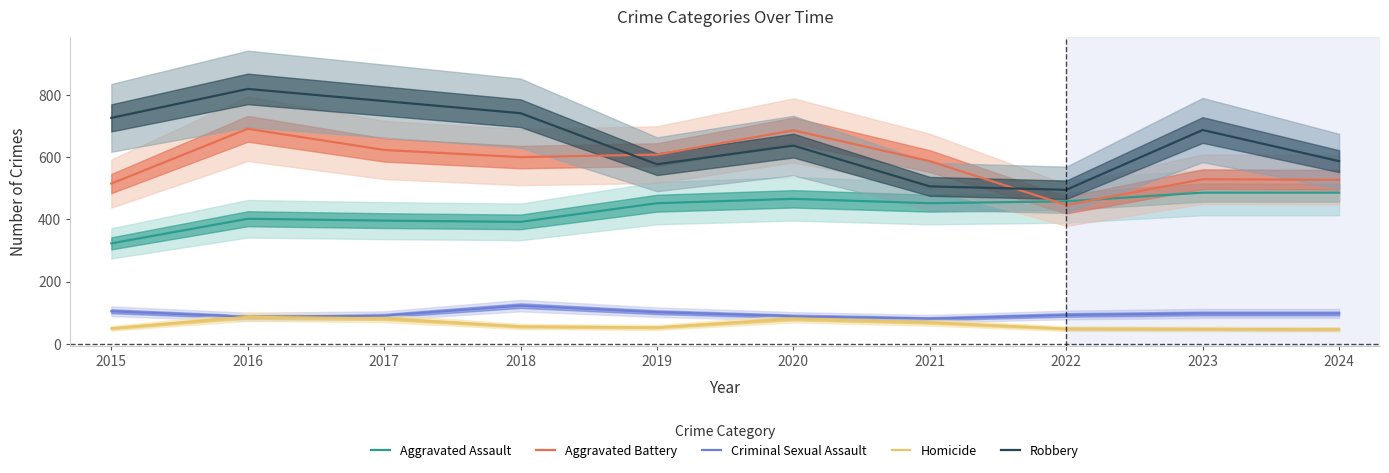

True or false: Criminal Sexual Assault has a value of 123 at 2018.

True